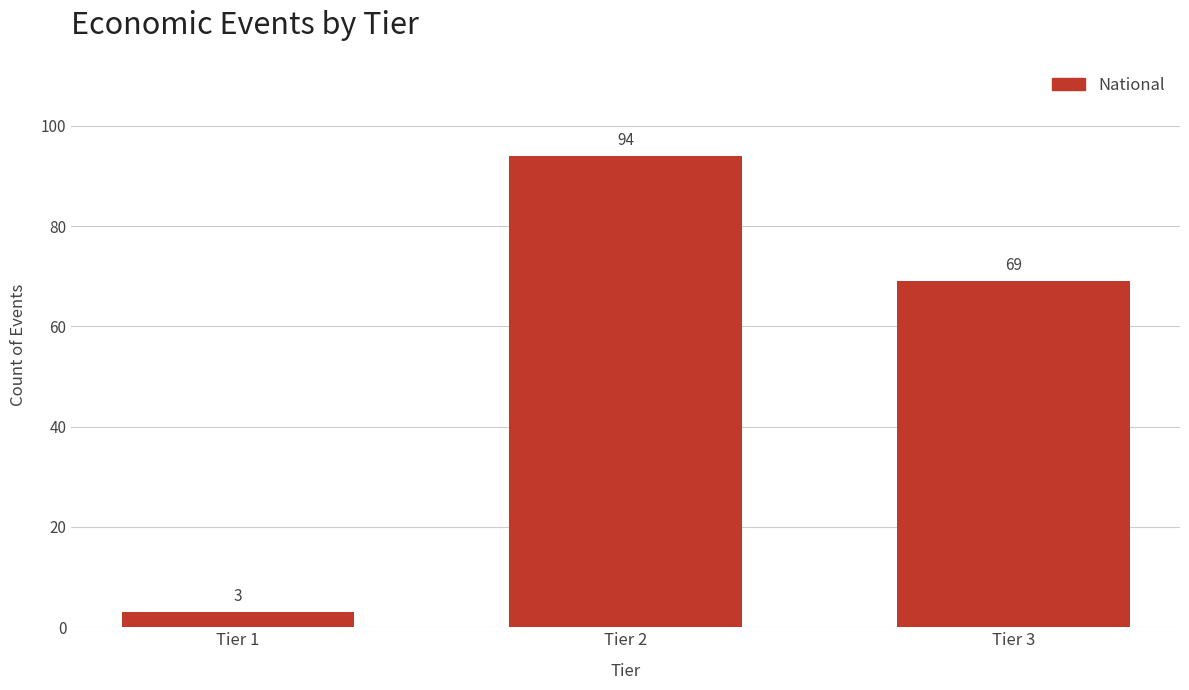

Reading left to right, list all the values displayed in this chart.

Tier 1=3	Tier 2=94	Tier 3=69